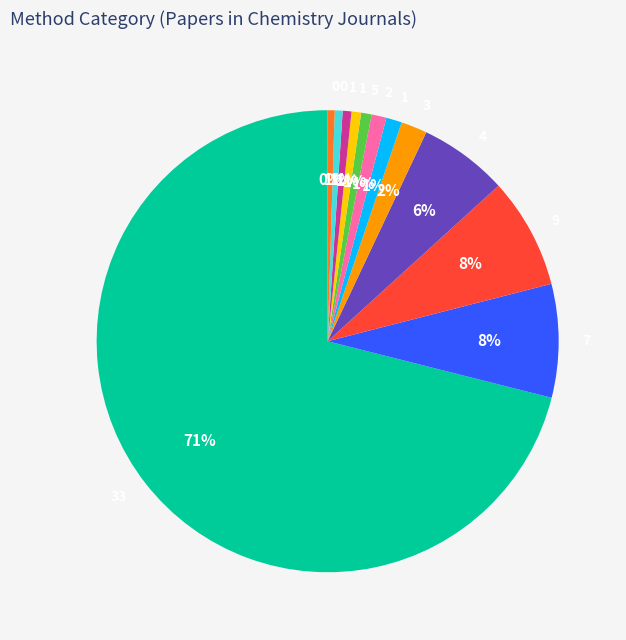

Is there a majority slice in this chart?

Yes